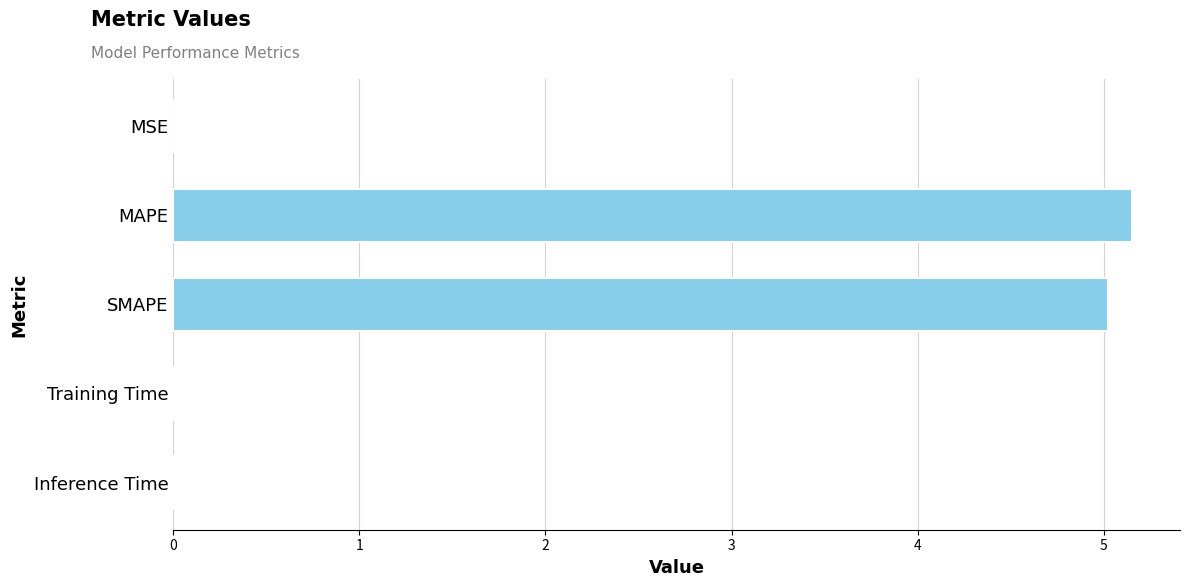

Which category has the highest value across all series?

MAPE